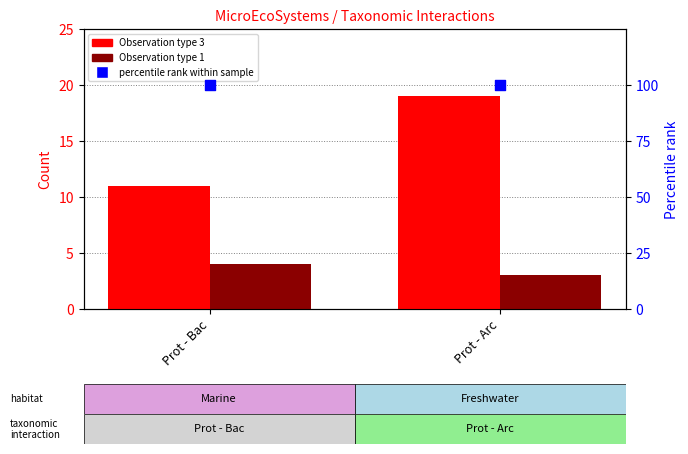

Is the value of percentile rank within the sample at Prot - Arc greater than the value of Observation type 1 at Prot - Arc?

Yes